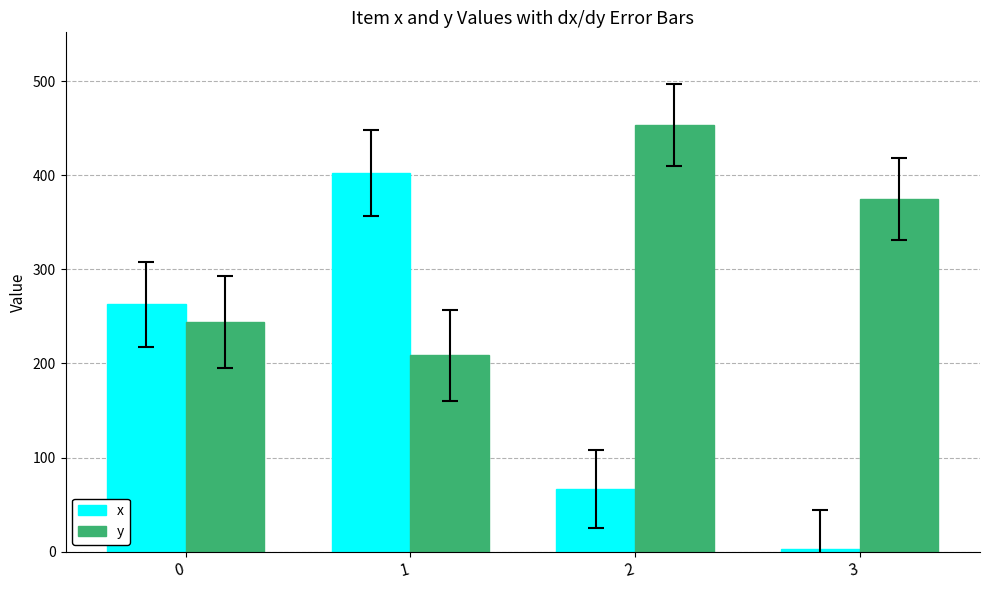

How many bars are there in each group?

2